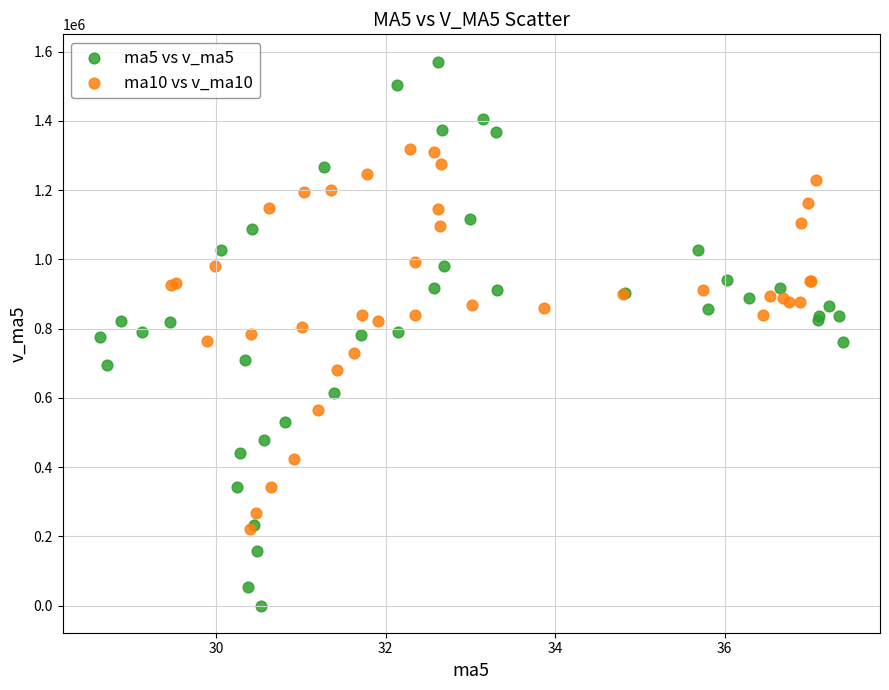

Which series has the widest spread of Y values?

ma5 vs v_ma5